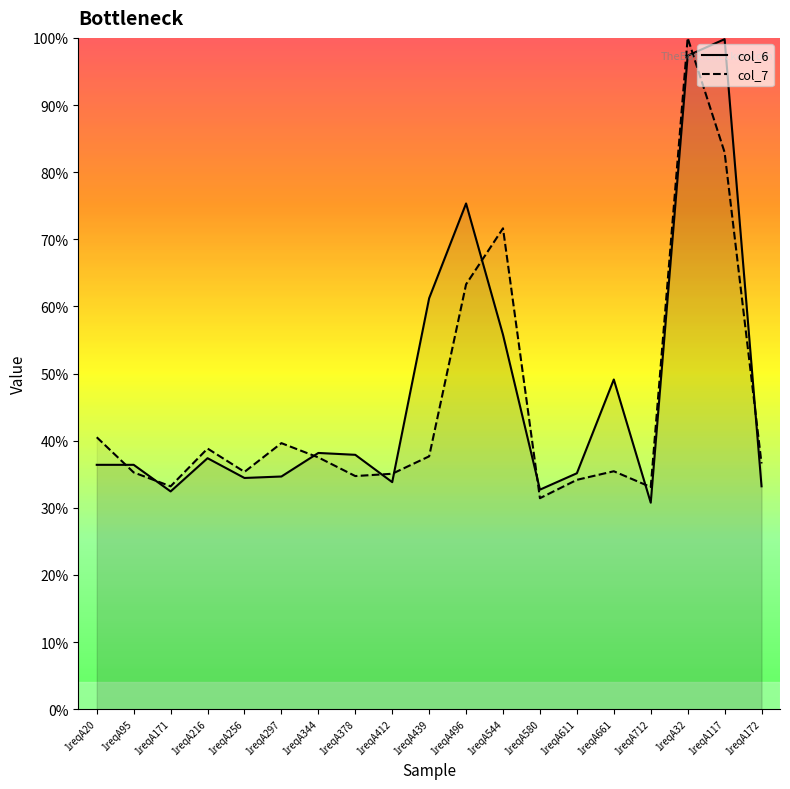

At which category does the chart reach its minimum across all series?

1reqA712